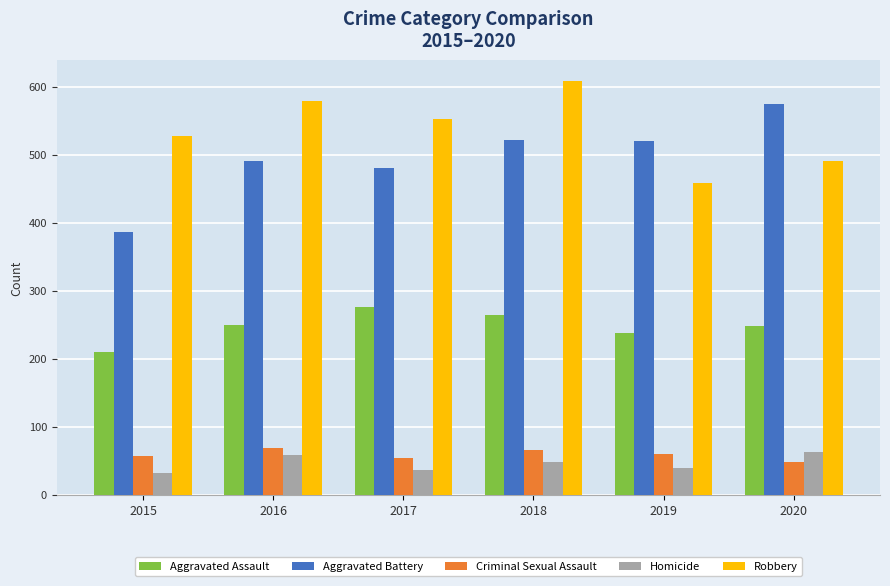

The Robbery series shows 608 at 2018. True or false?

True